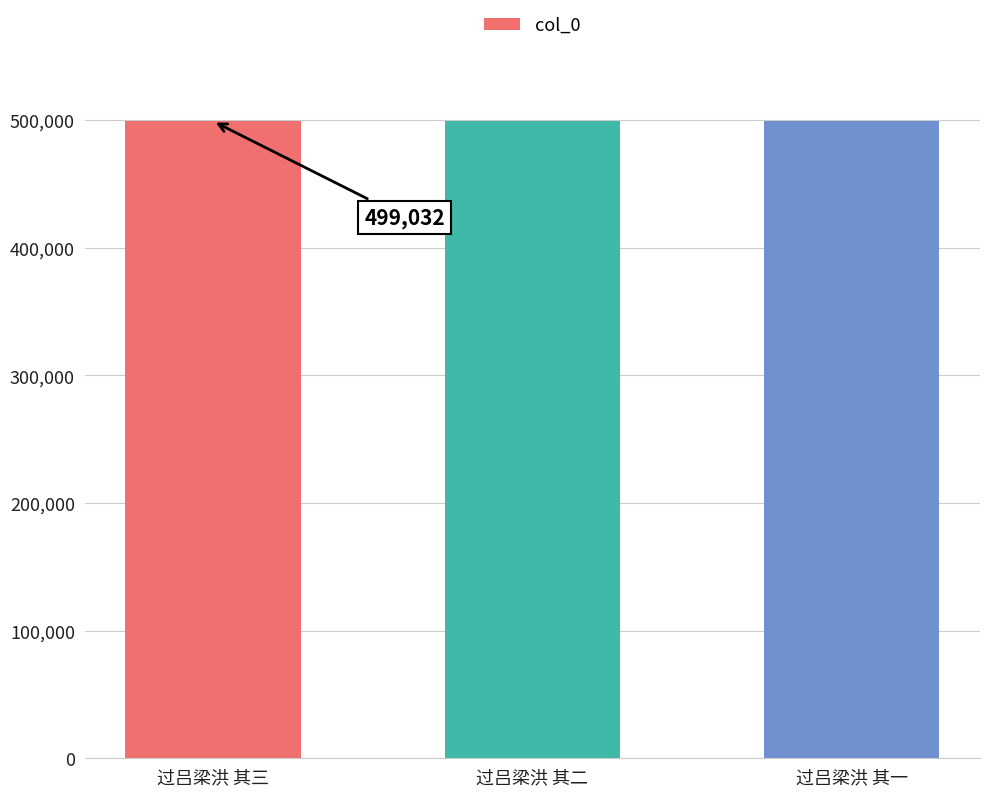

Is it true that the value at 过吕梁洪 其一 is 499030?

True